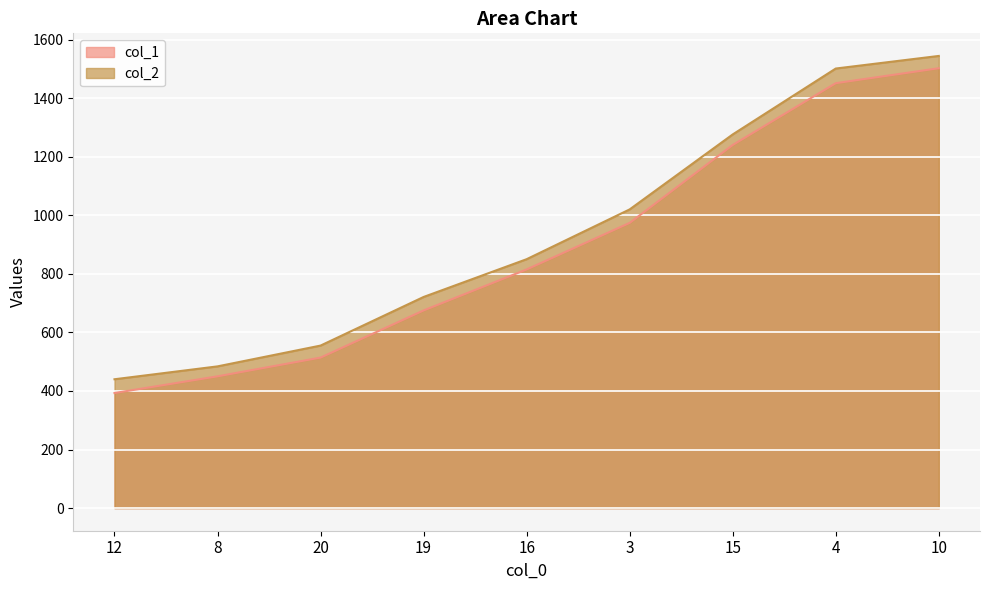

How many lines are shown in the chart?

2